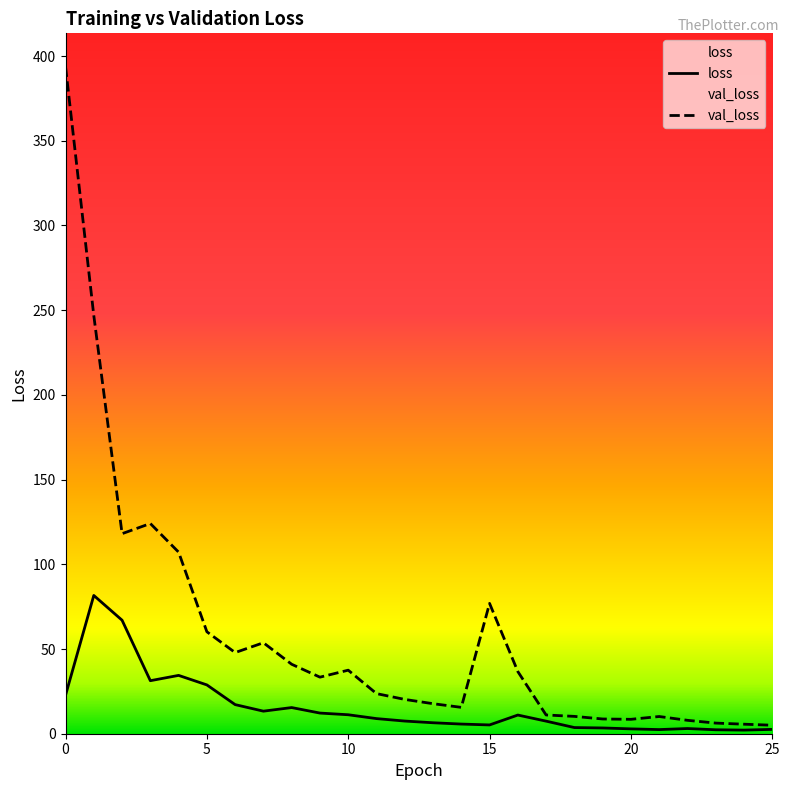

Which series has the largest total across all categories?

val_loss